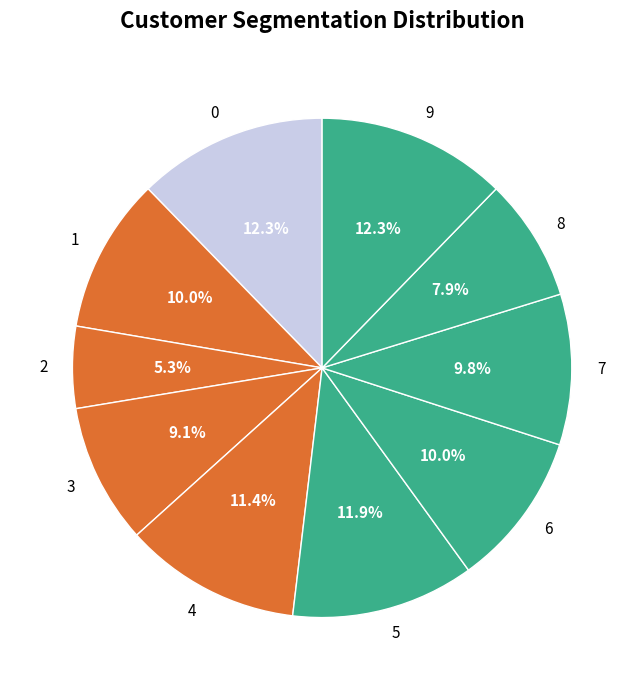

To the nearest percent, what portion does 0 represent?

12%